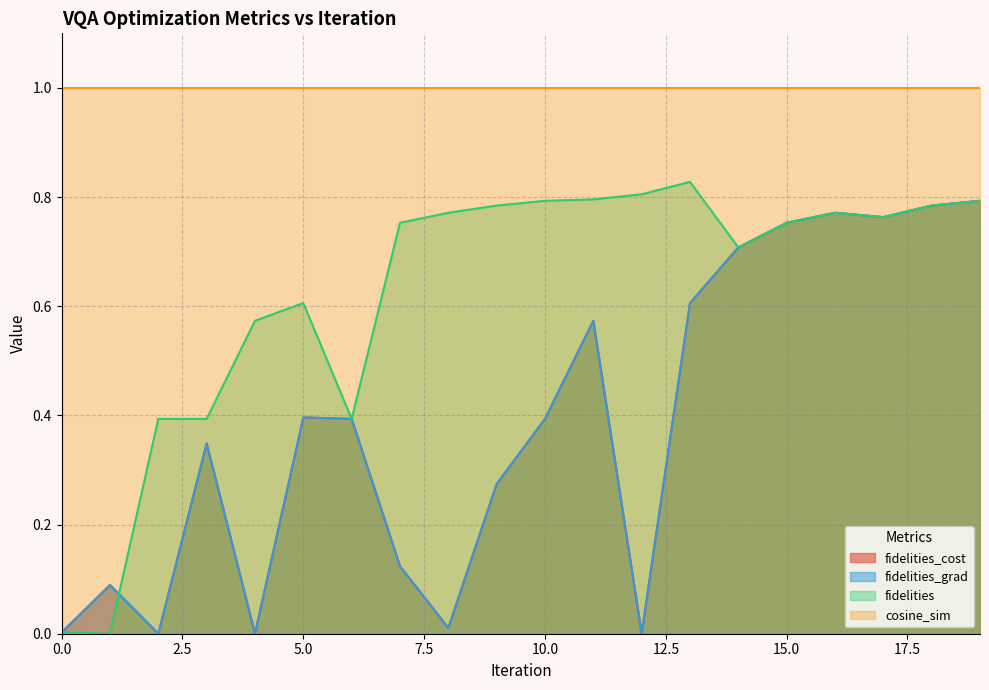

The value of fidelities_cost at 1 is 0.1. True or false?

True